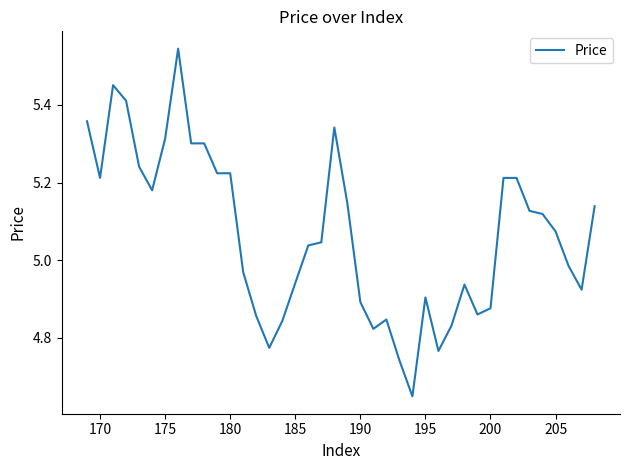

What is the difference between the maximum and minimum values?

0.9